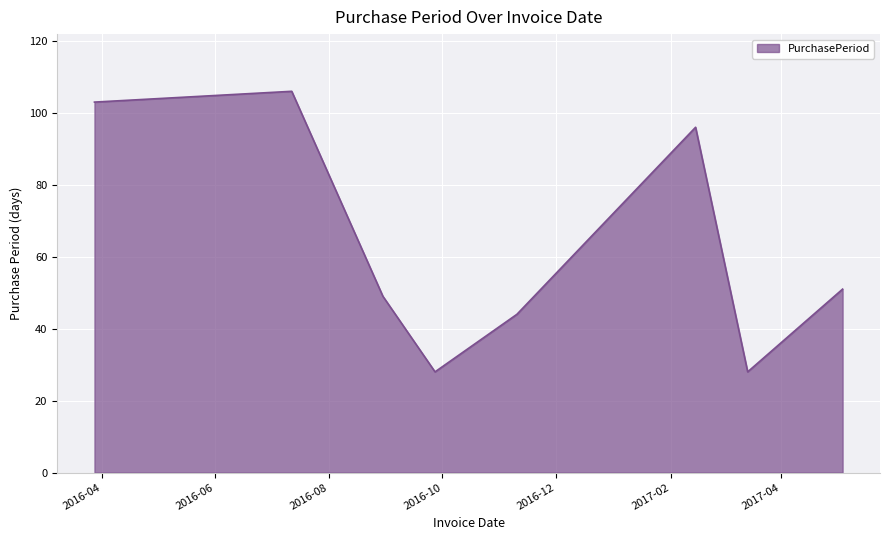

What is the smallest value displayed?

28